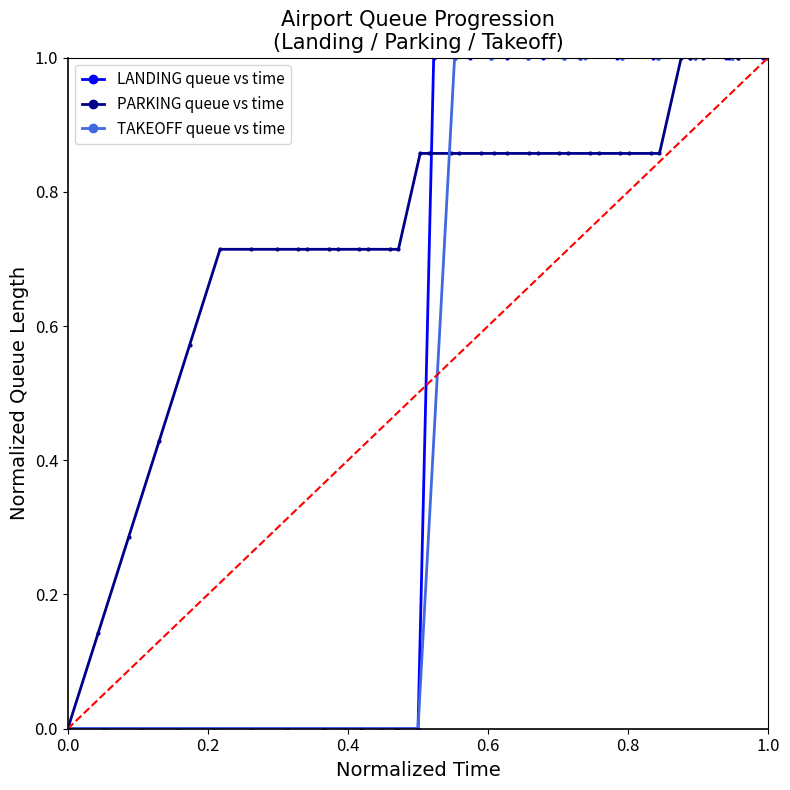

Which series ends up on top after the final intersection of PARKING queue vs time and TAKEOFF queue vs time?

TAKEOFF queue vs time